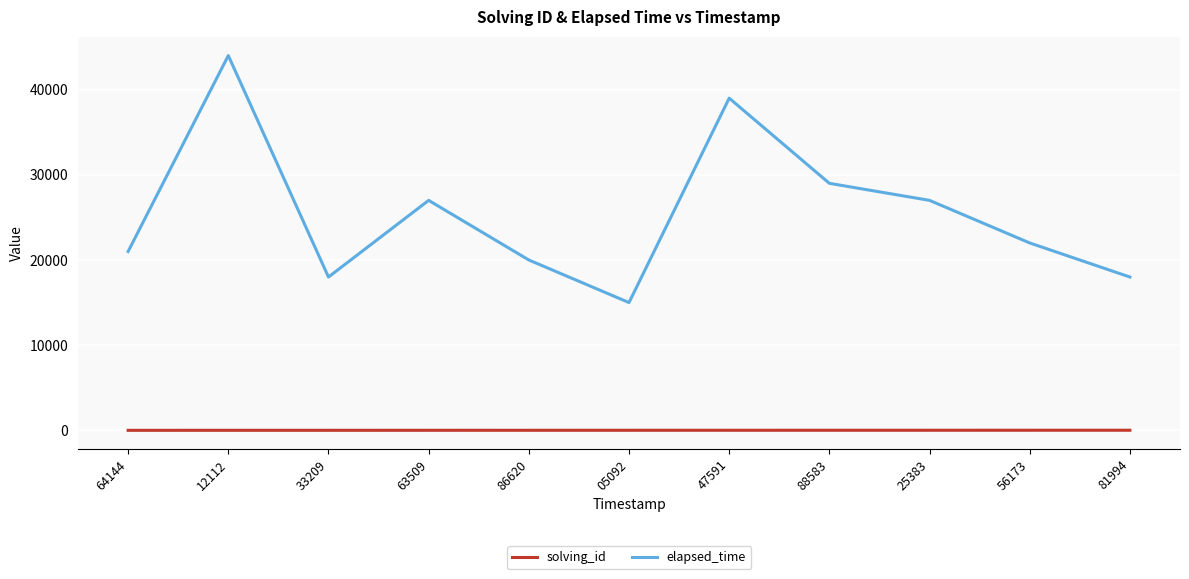

True or false: solving_id and elapsed_time intersect in this chart.

False